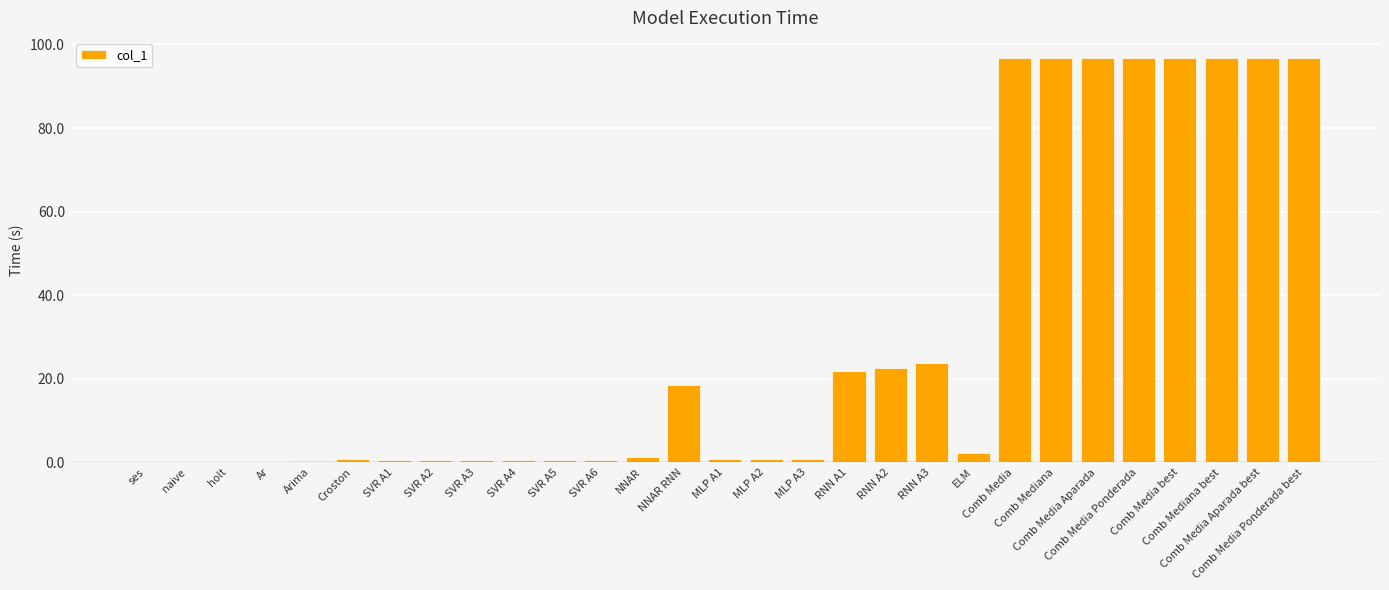

What is the average value?

30.0